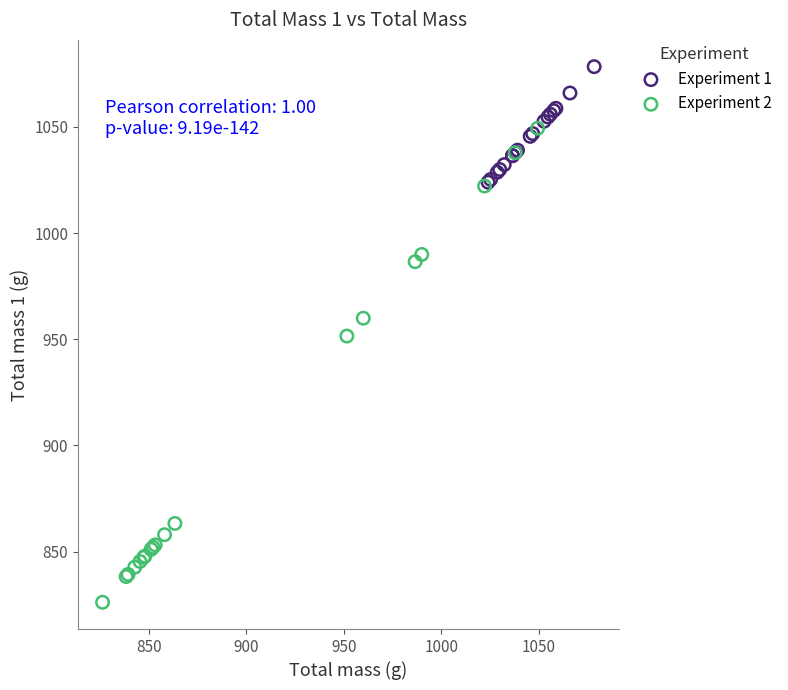

Which series has the widest spread of Y values?

Experiment 2